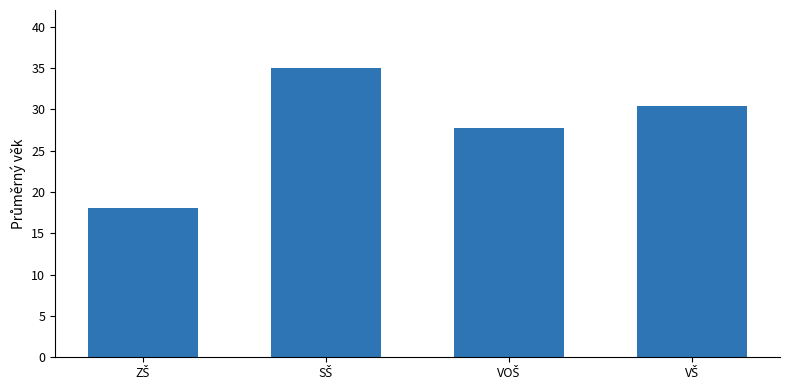

How many bars are there in total?

4